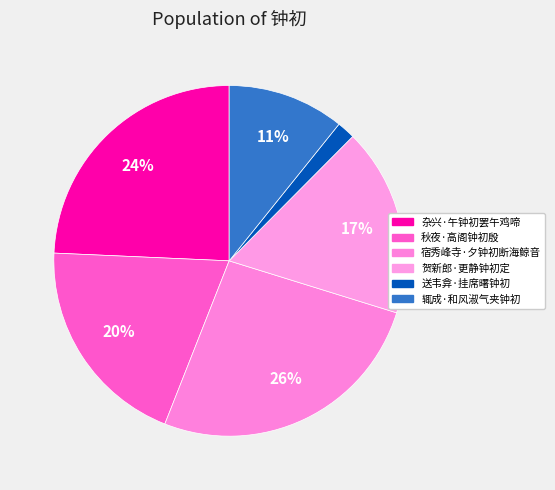

How many slices are in this pie chart?

6